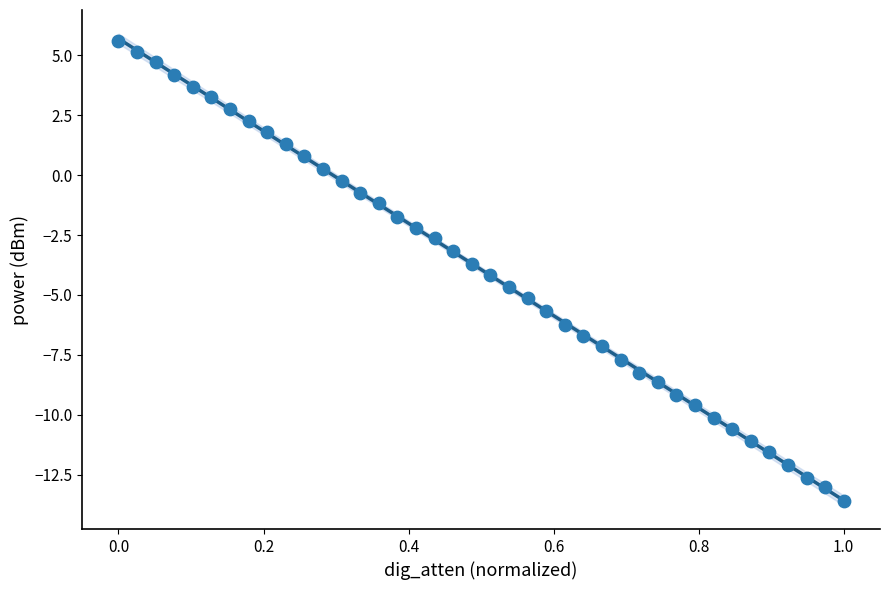

What is the range of X values (max minus min)?

1.0